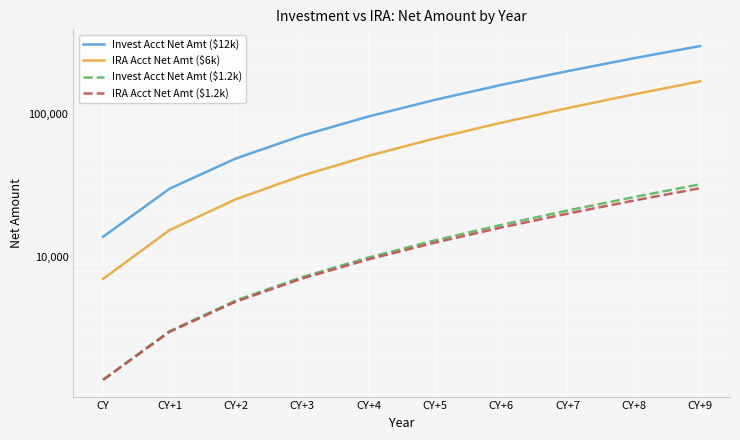

True or false: IRA Acct Net Amt ($6k) and Invest Acct Net Amt ($1.2k) intersect in this chart.

False